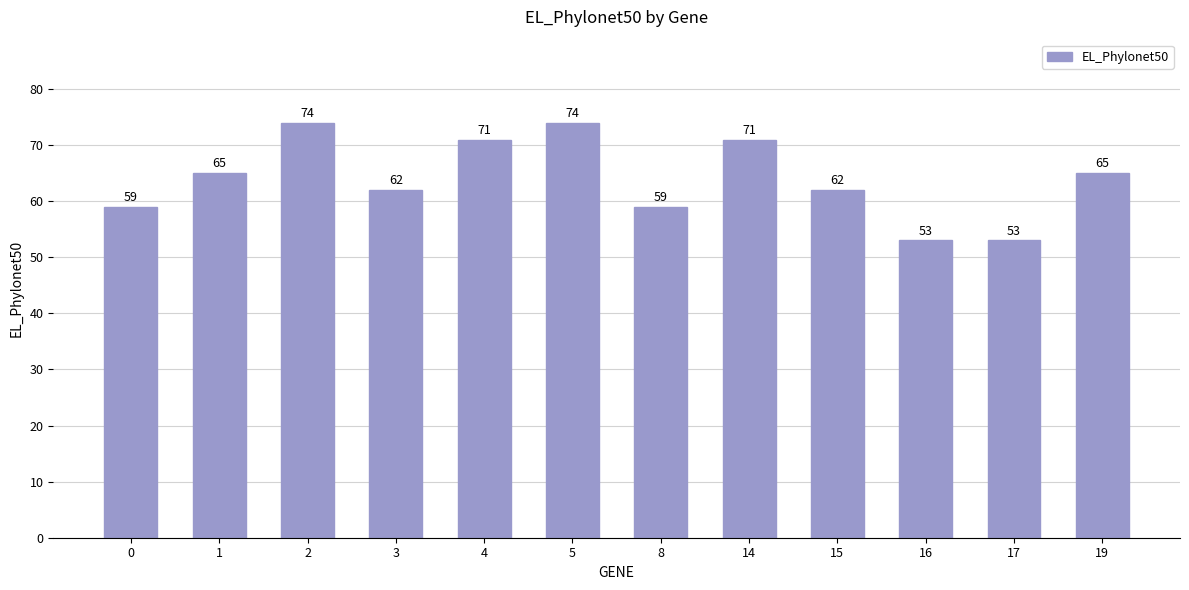

What is the sum of the values at 1 and 3?

127